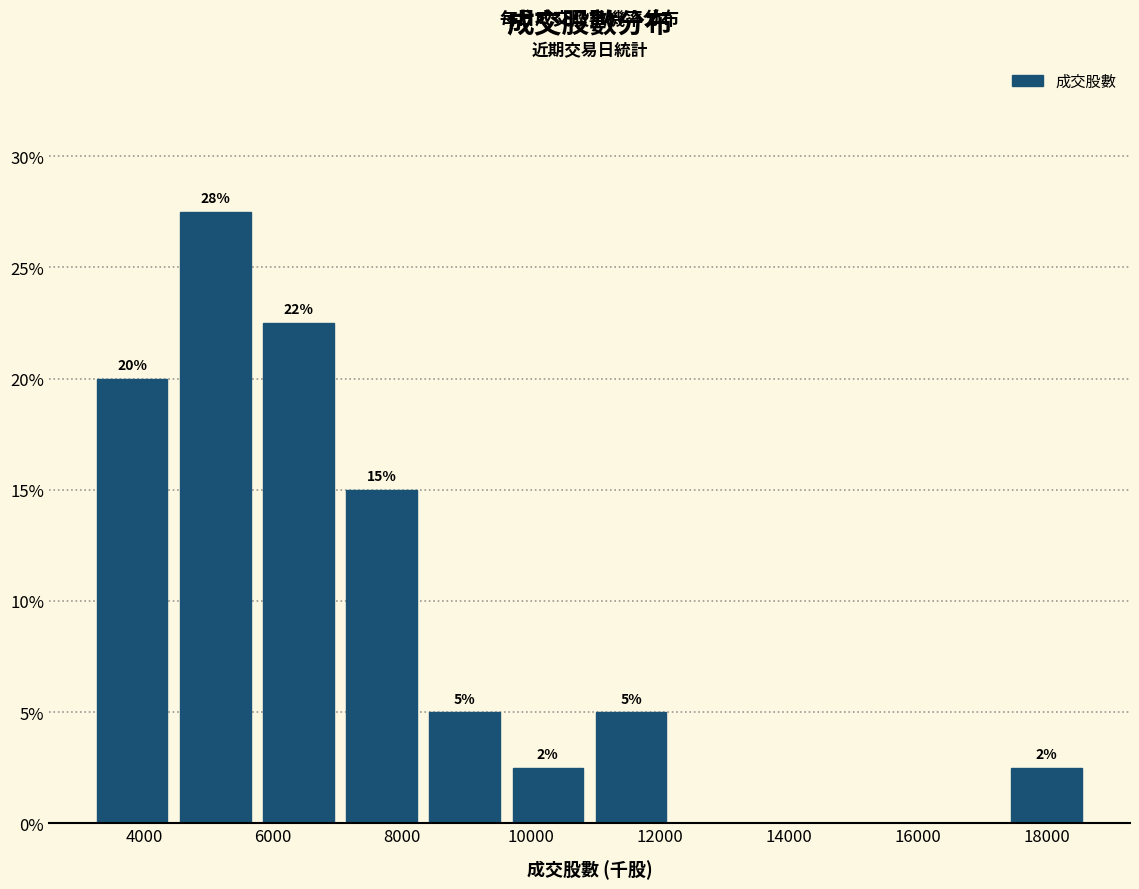

Which range on the x-axis has the tallest bar?

4400 to 5800